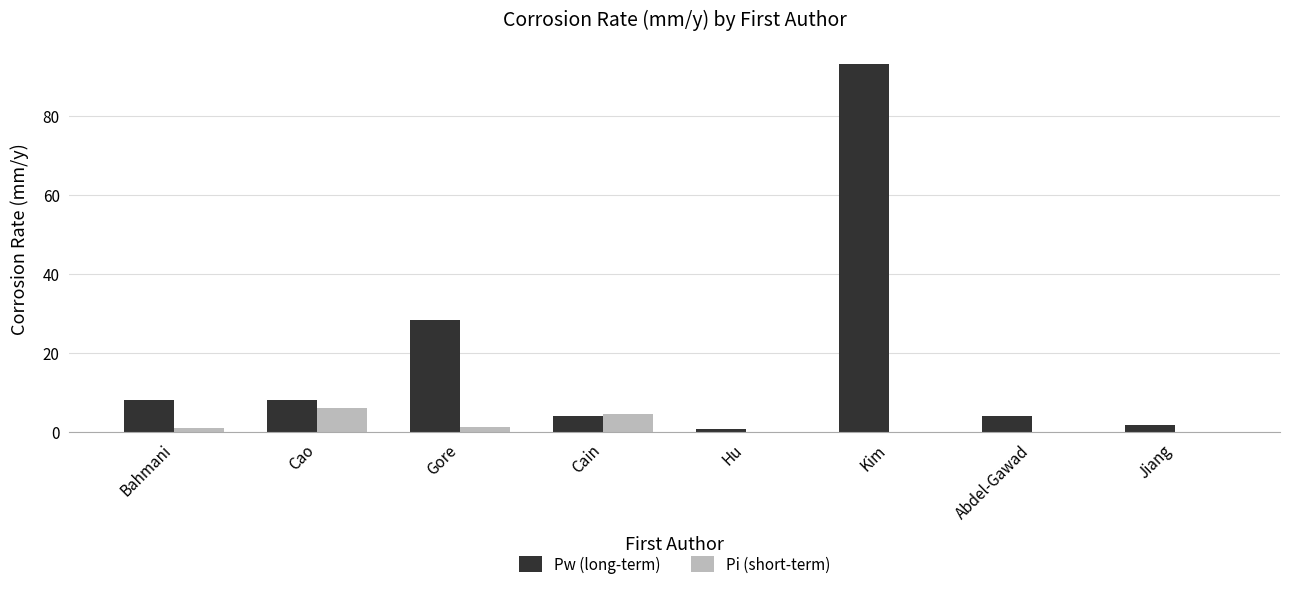

Which series changed the most between Gore and Hu?

Pw (long-term)